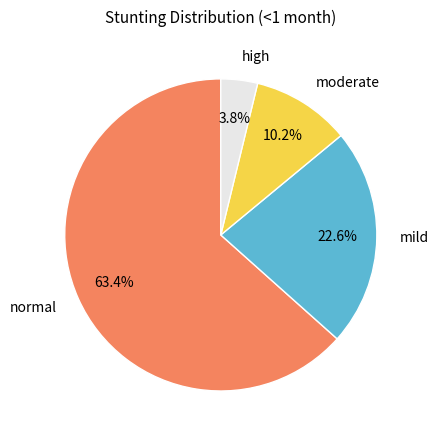

Combined, what portion of the pie is moderate and high?

14.0%